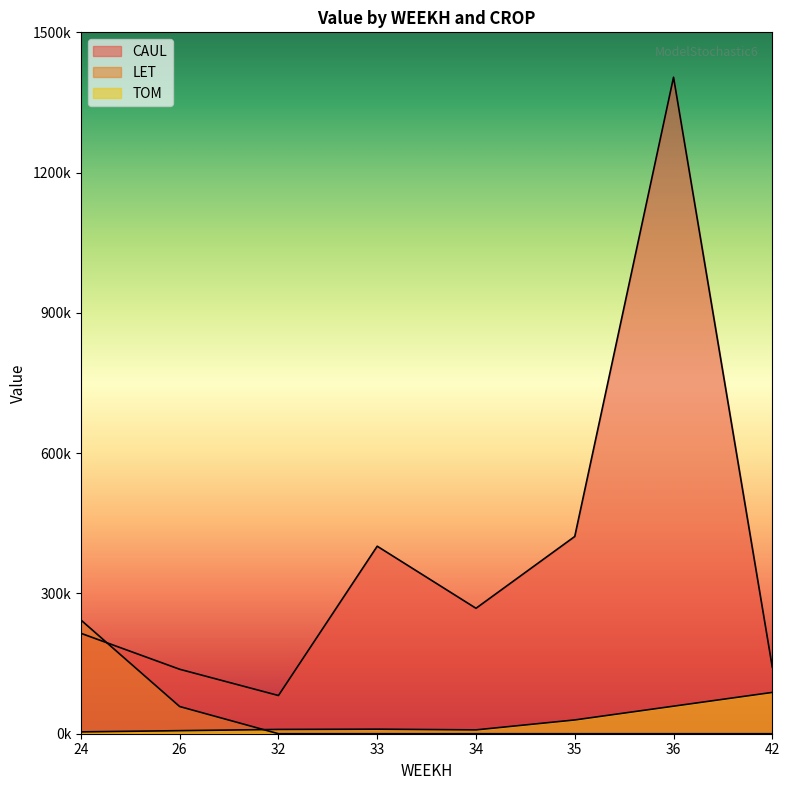

Which series changed the most between 26 and 34?

CAUL